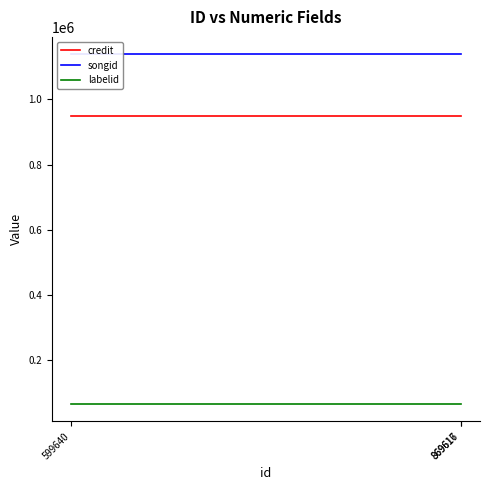

Reading right to left, what are all the values shown in this chart?

credit: 869617=948858	869616=948858	599640=948858
songid: 869617=1138403	869616=1138403	599640=1138403
labelid: 869617=65068	869616=65068	599640=65068